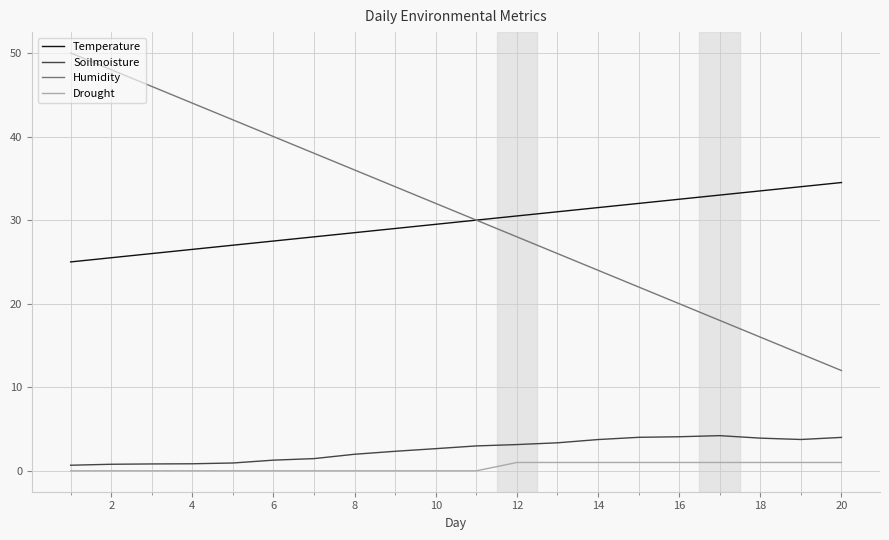

Does the chart have visible grid lines?

Yes